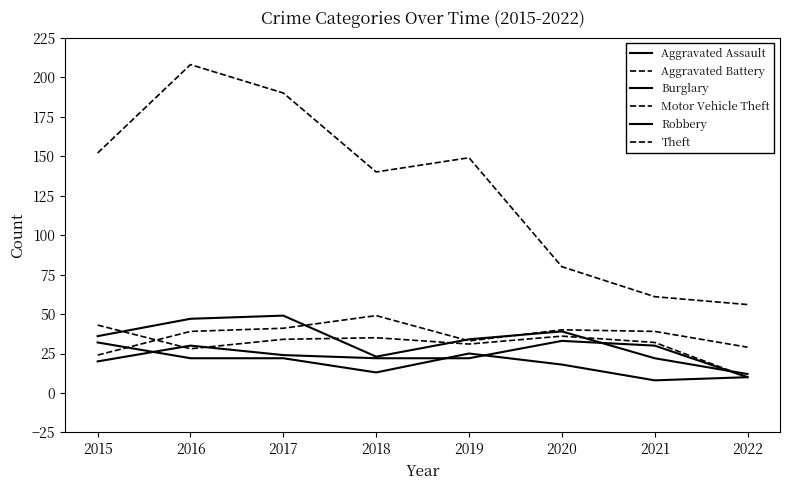

How many lines are shown in the chart?

6